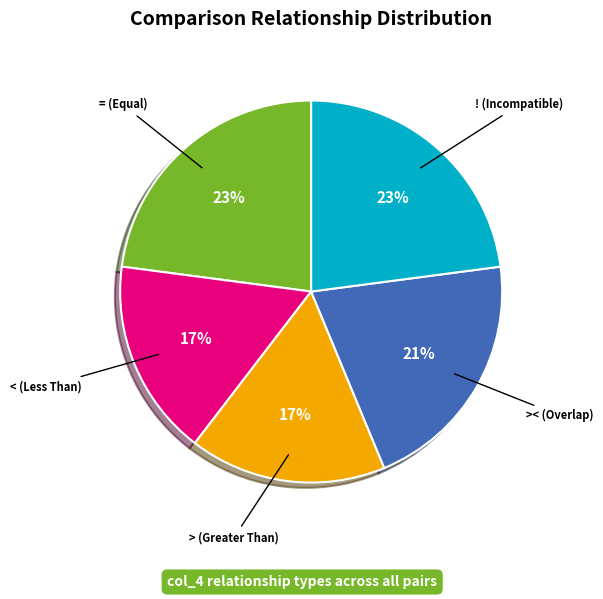

Is it true that = (Equal) is 11% of the pie?

False